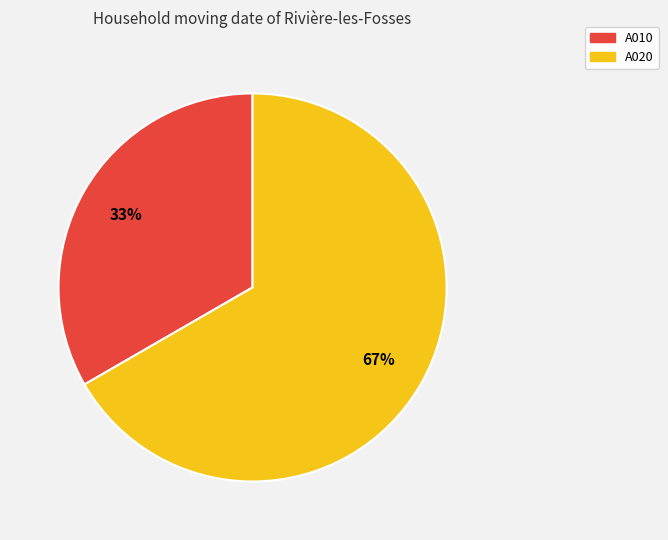

Which category accounts for the majority?

A020